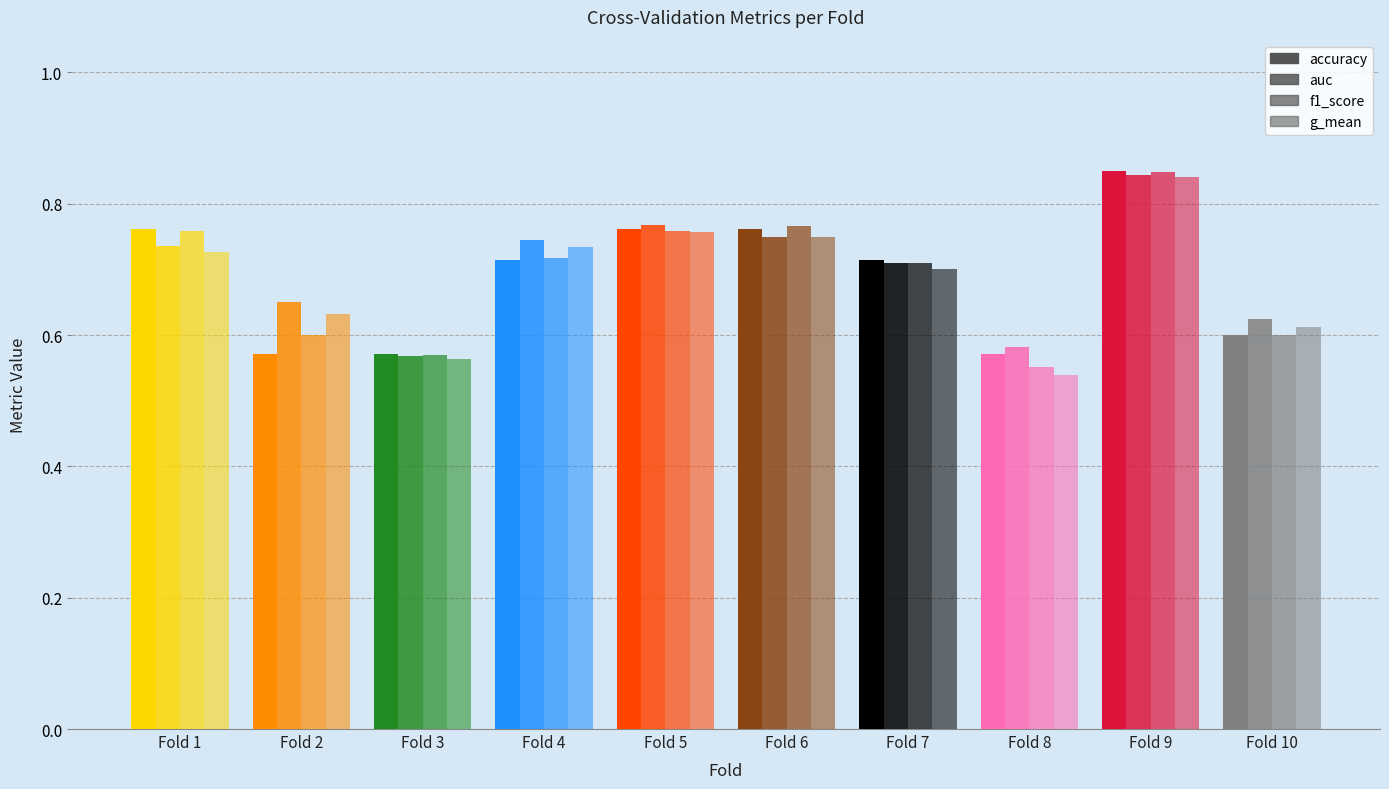

What is the average value of the accuracy series?

0.7